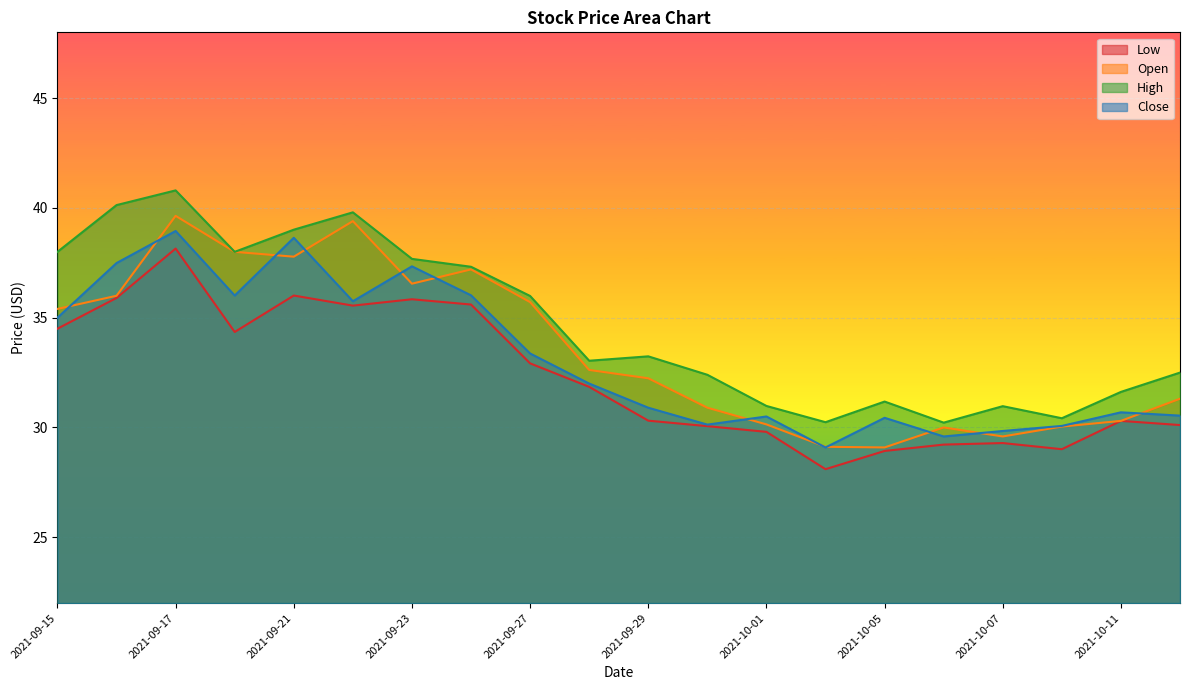

What is the label of the 5th point from the right?

2021-10-06